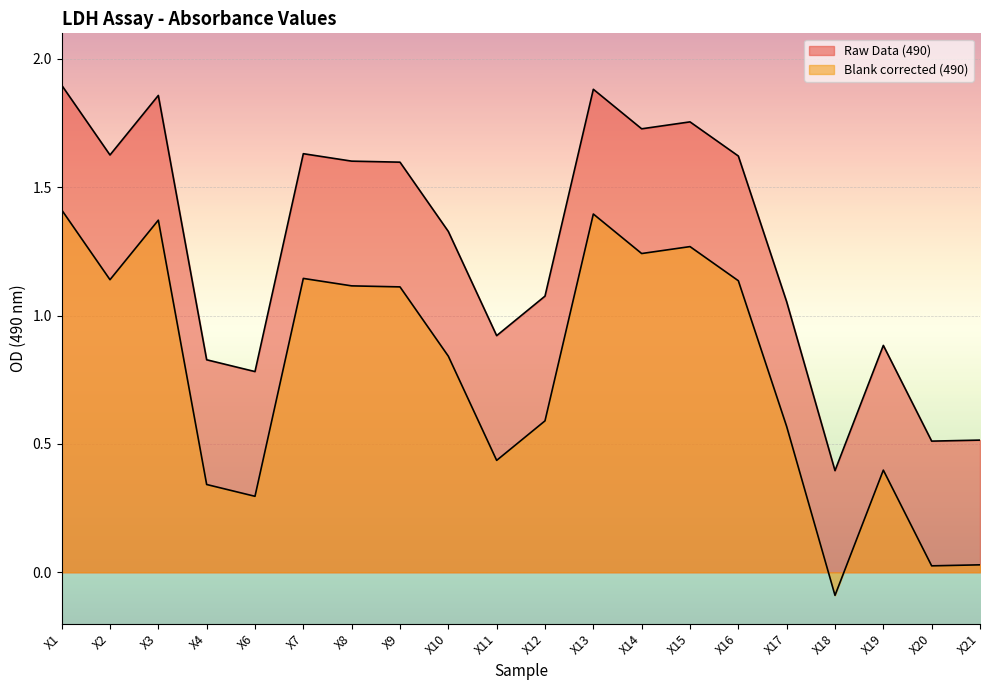

Reading left to right, transcribe all the data shown in this chart.

Raw Data (490): 1.9	1.6	1.9	0.8	0.8	1.6	1.6	1.6	1.3	0.9	1.1	1.9	1.7	1.8	1.6	1.1	0.4	0.9	0.5	0.5
Blank corrected based on Raw Data (490): 1.4	1.1	1.4	0.3	0.3	1.1	1.1	1.1	0.8	0.4	0.6	1.4	1.2	1.3	1.1	0.6	-0.1	0.4	0.0	0.0